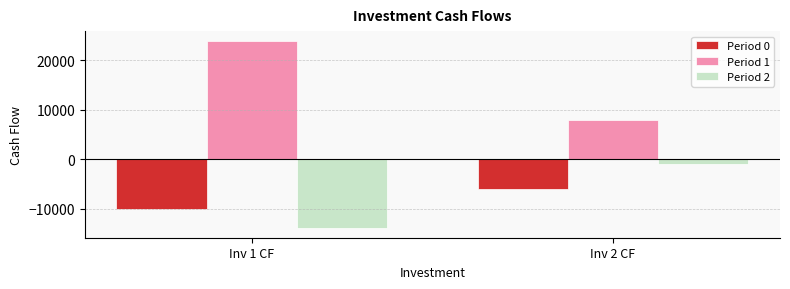

What is the difference between the maximum and minimum values in the Period 2 series?

13000